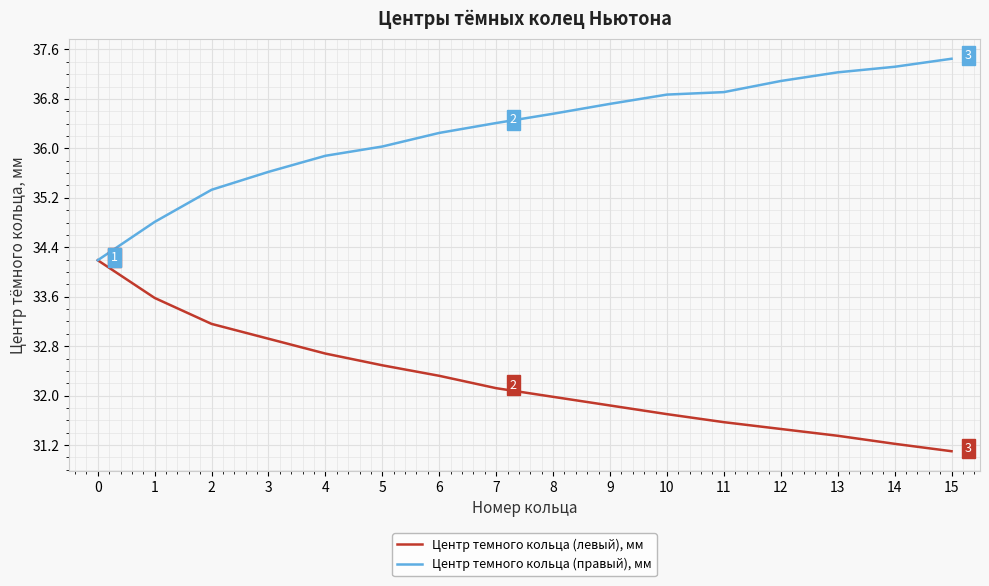

At 8, list the series in order from smallest to largest.

Центр темного кольца (левый), мм, Центр темного кольца (правый), мм